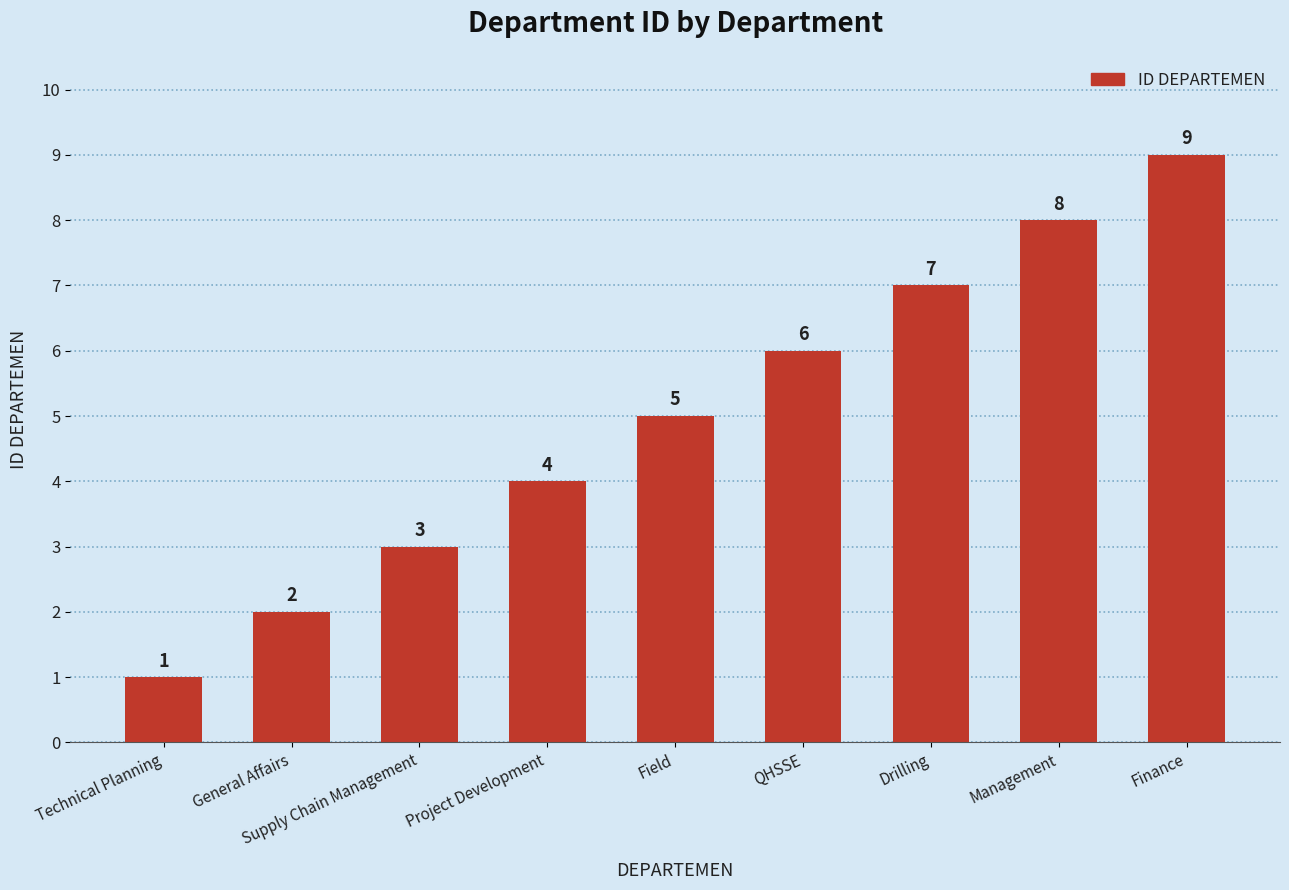

What is the difference between the maximum and minimum values?

8